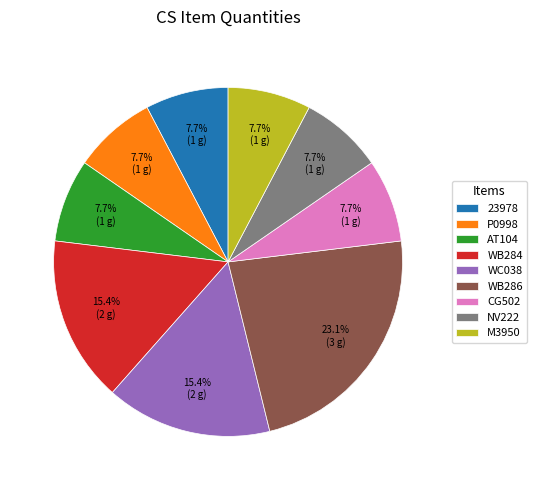

Is it true that CG502 is 8% of the pie?

True